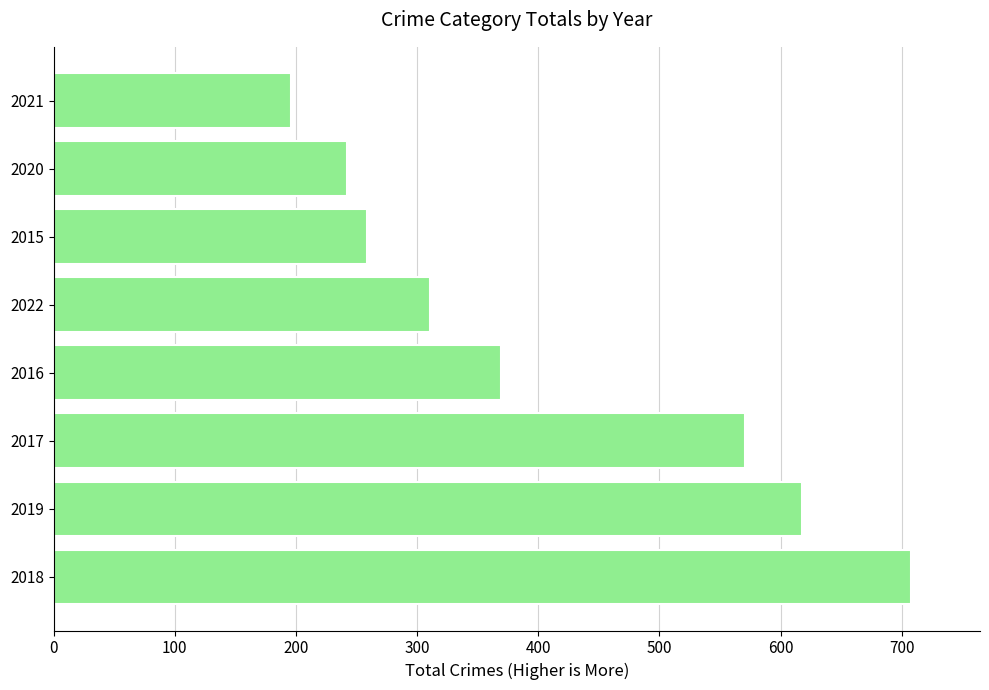

What is the ratio of the value at 2016 to the value at 2022?

1.2